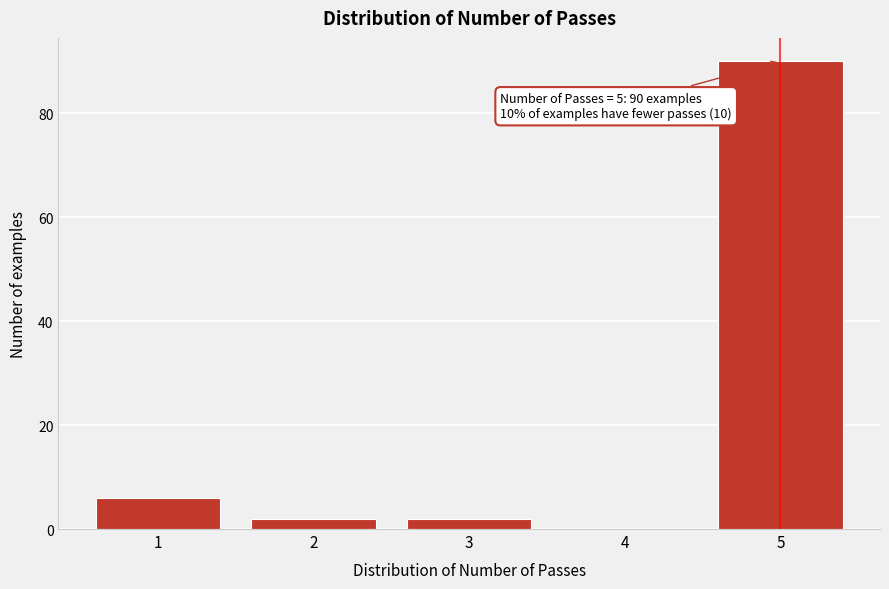

Which range on the x-axis has the tallest bar?

4.5 to 5.5